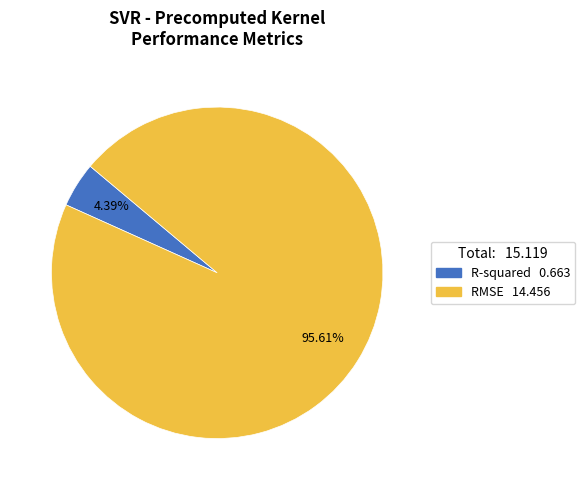

Which slice is the smallest?

R-squared